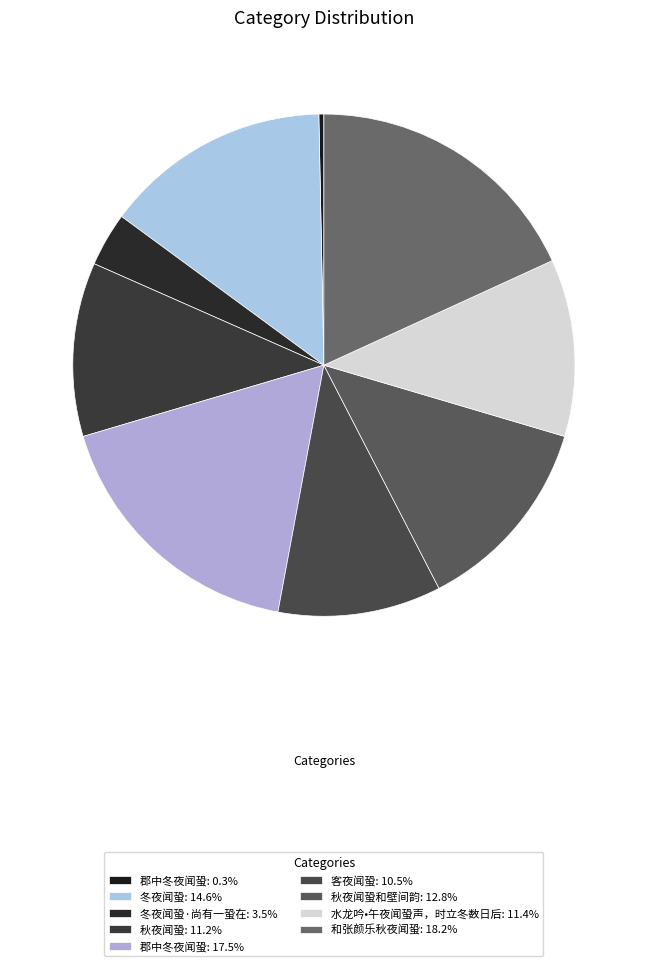

Which category has the smallest portion of the pie?

郡中冬夜闻蛩